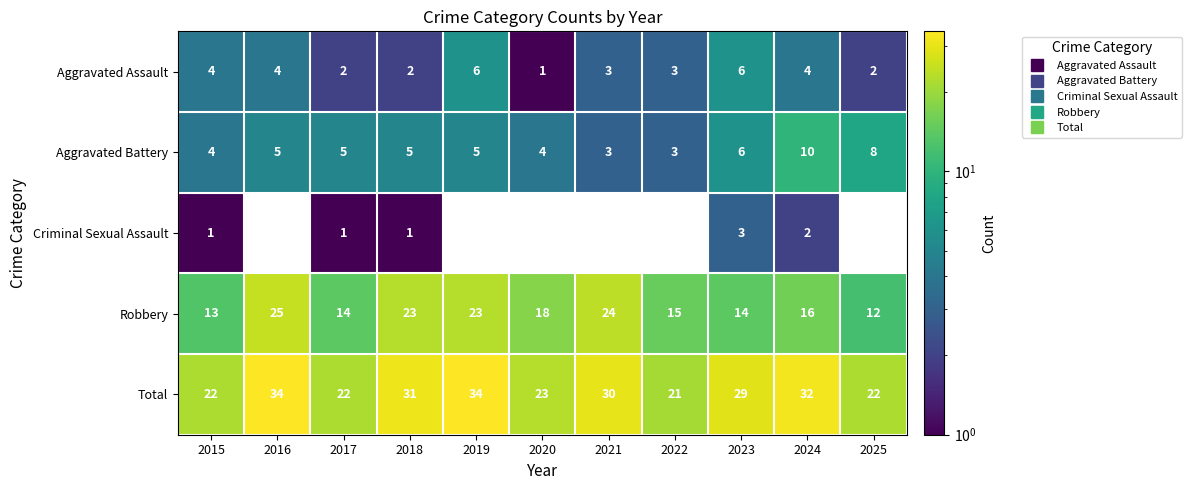

Rank the series by their maximum value, from highest to lowest.

Total, Robbery, Aggravated Battery, Aggravated Assault, Criminal Sexual Assault